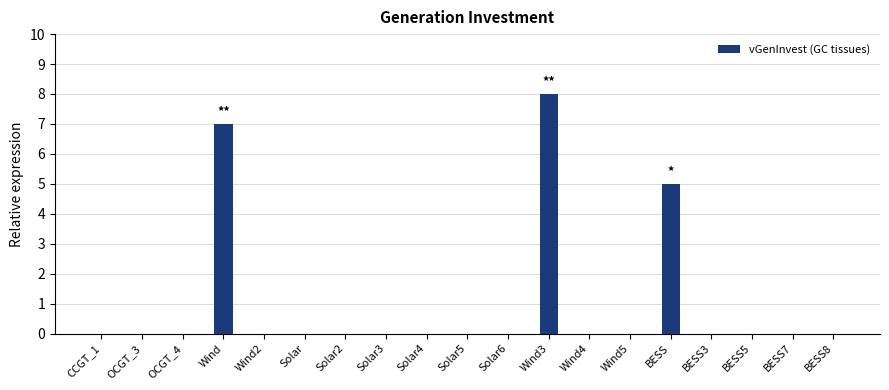

The value at OCGT_3 is 4. True or false?

False